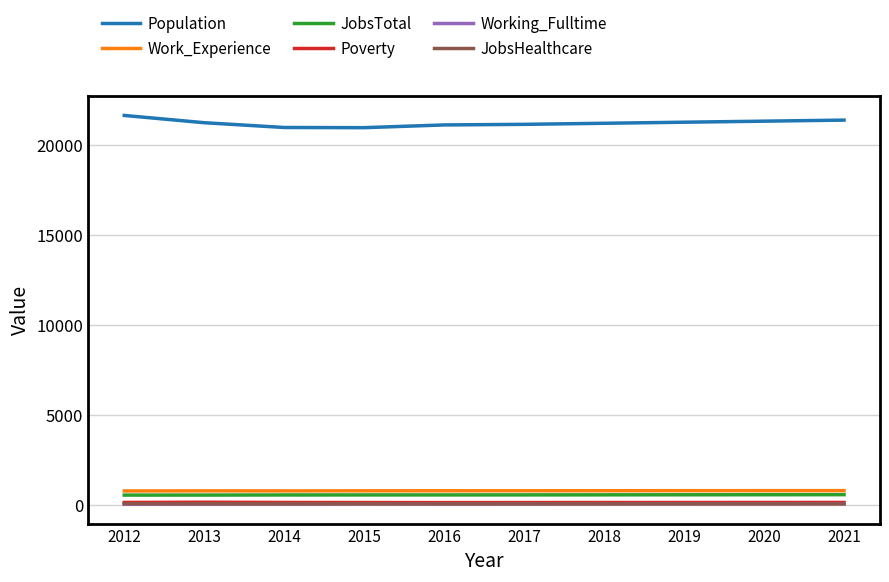

Which series has the largest total across all categories?

Population